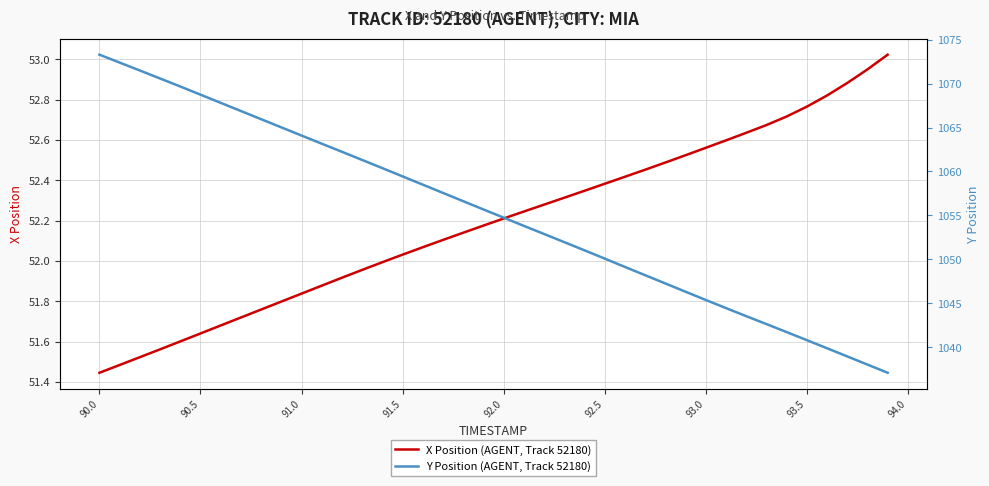

The X Position (AGENT, Track 52180) series shows 22.8 at 92.5. True or false?

False